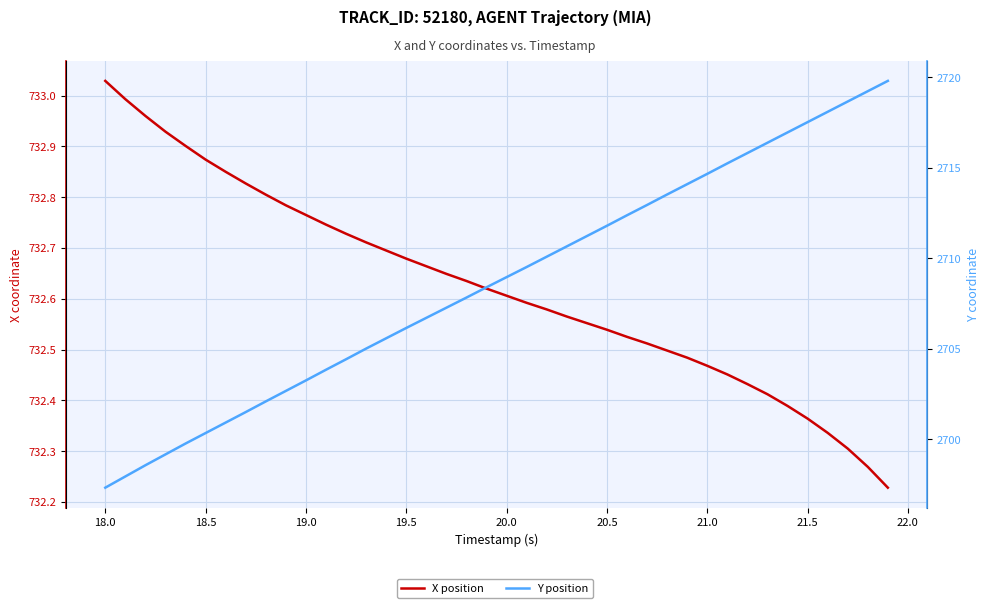

What is the difference between the maximum and minimum values in the X position series?

0.8